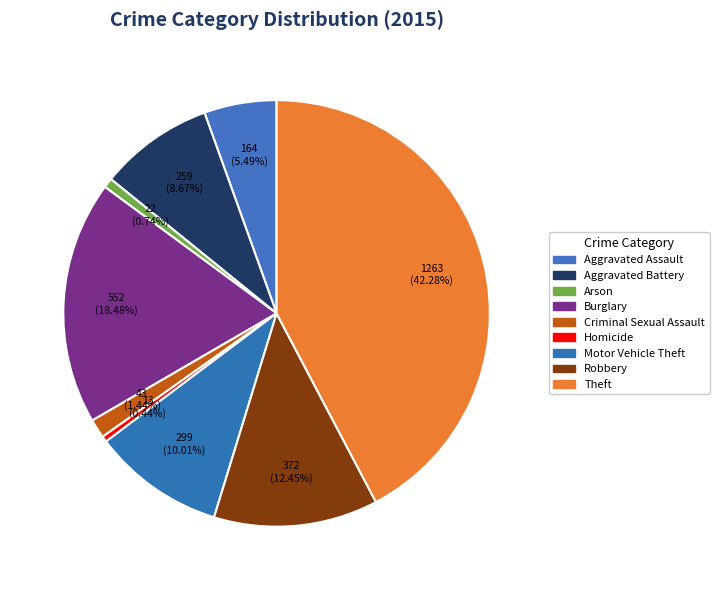

What is the change in value from Arson to Robbery?

+350